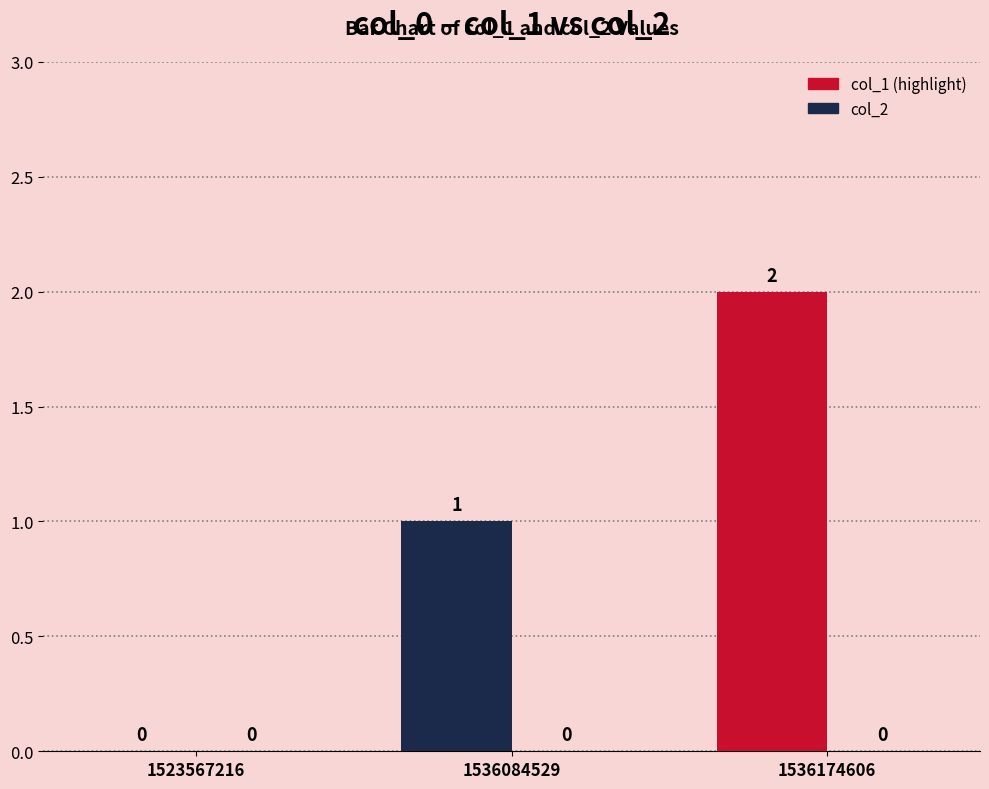

How many values are above zero?

2